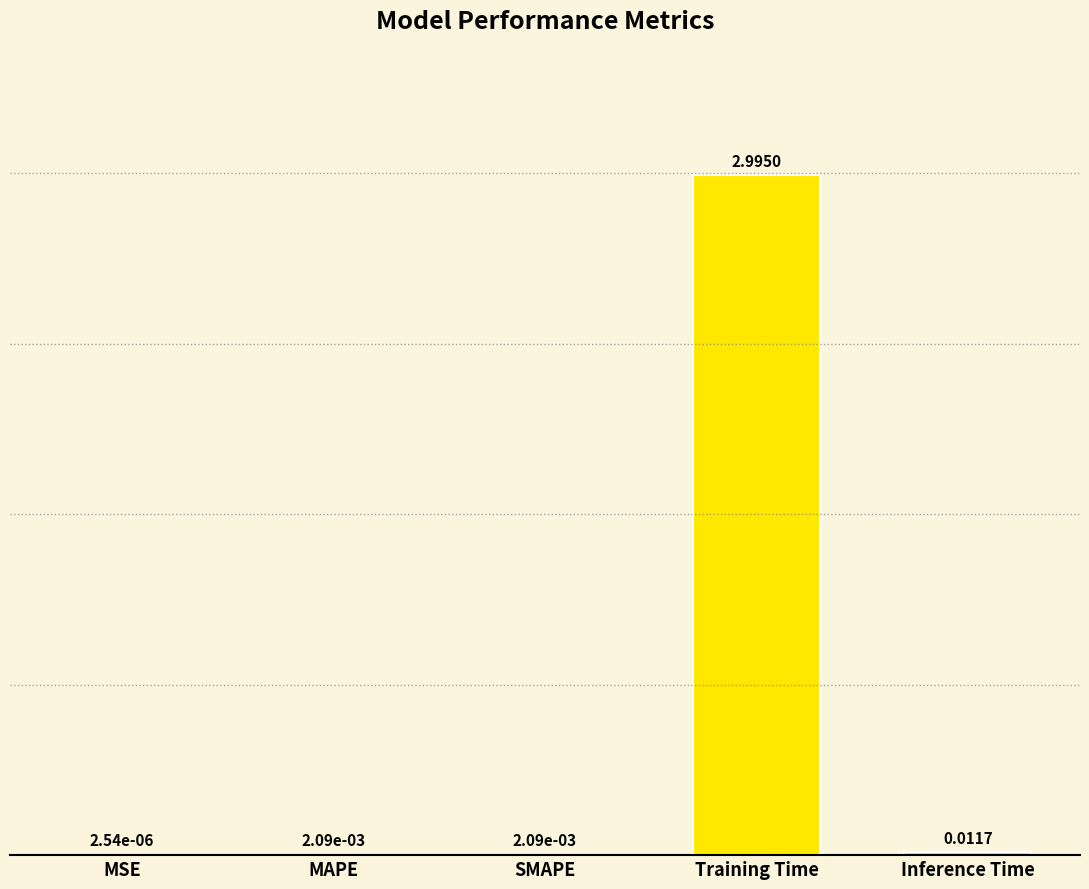

Which label corresponds to the largest value in the chart?

Training Time